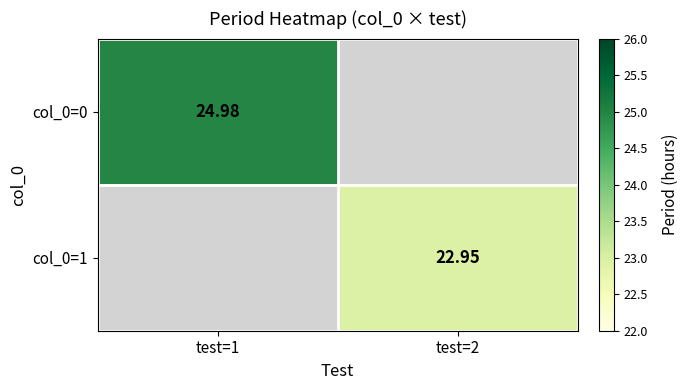

What is the smallest value displayed?

22.9